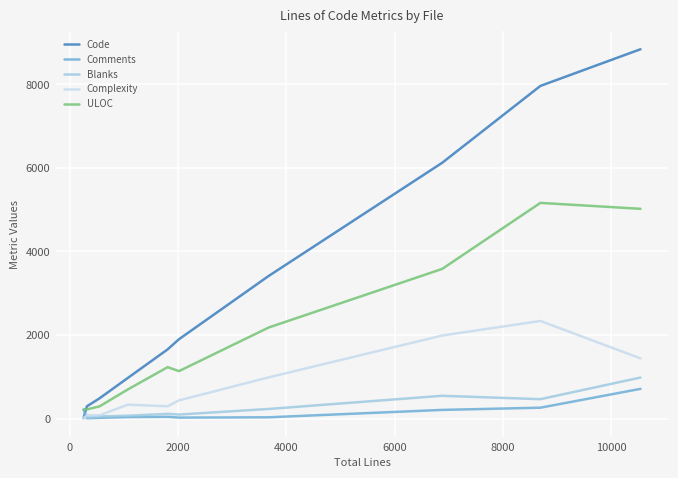

What are all the series names shown in the legend?

Code, Comments, Blanks, Complexity, ULOC